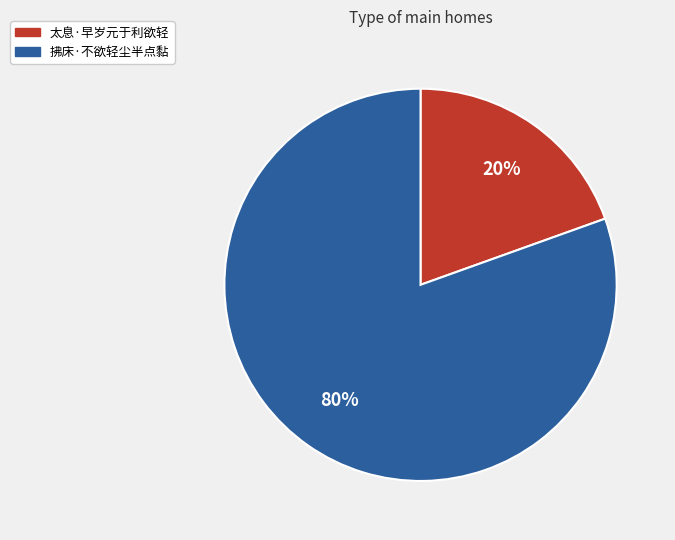

Combined, do 拂床·不欲轻尘半点黏 and 太息·早岁元于利欲轻 account for over 50%?

Yes